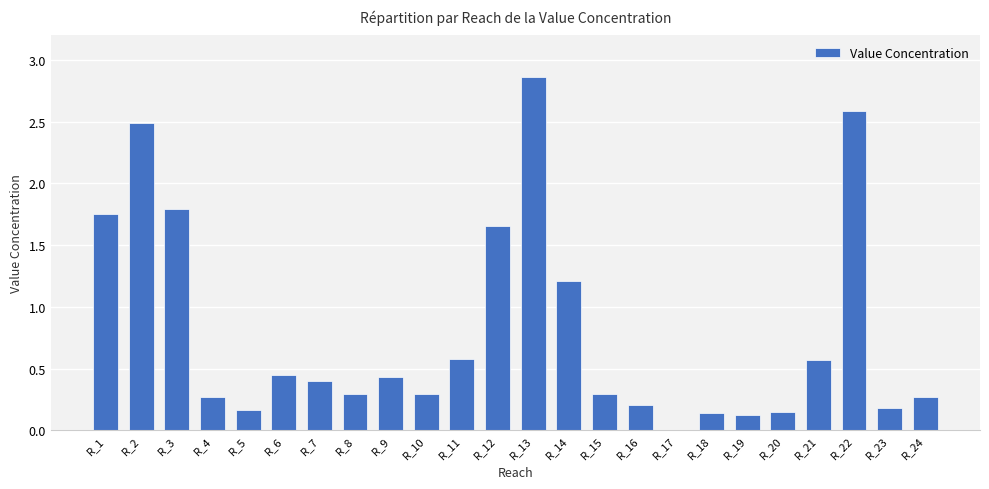

The value at R_24 is 0.4. True or false?

False